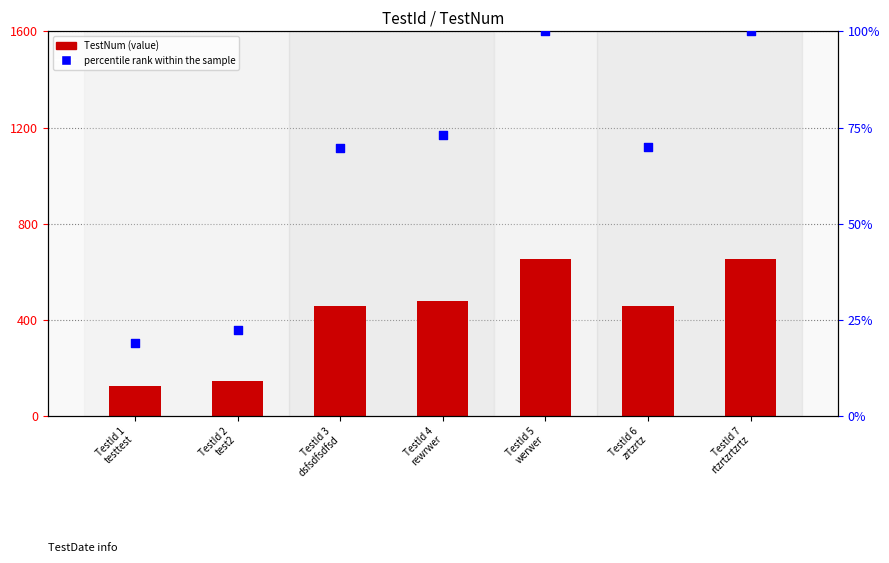

Is the value of TestNum at TestId 7
rtzrtzrtzrtz greater than the value of percentile rank within the sample at TestId 6
zrtzrtz?

Yes